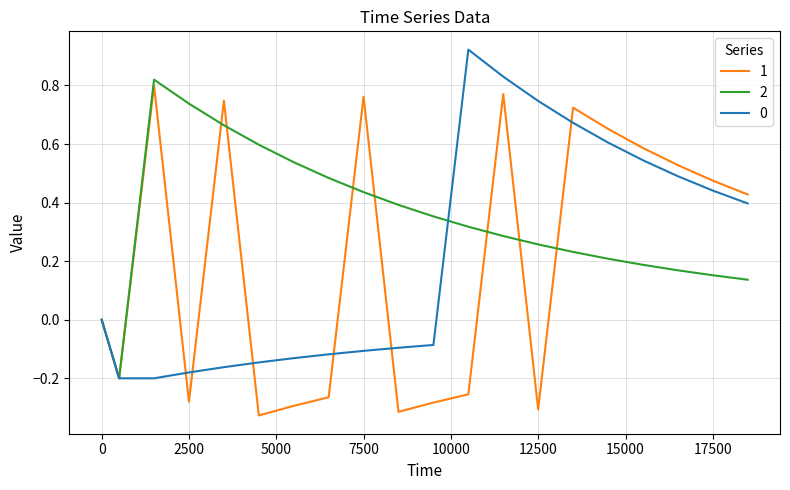

Reading left to right, extract all data points from this chart.

0: 0=0.0	499=-0.2	1499=-0.2	2499=-0.2	3499=-0.2	4499=-0.1	5499=-0.1	6499=-0.1	7499=-0.1	8499=-0.1	9499=-0.1	10499=0.9	11499=0.8	12499=0.7	13499=0.7	14499=0.6	15499=0.5	16499=0.5	17499=0.4	18499=0.4
1: 0=0.0	499=-0.2	1499=0.8	2499=-0.3	3499=0.7	4499=-0.3	5499=-0.3	6499=-0.3	7499=0.8	8499=-0.3	9499=-0.3	10499=-0.3	11499=0.8	12499=-0.3	13499=0.7	14499=0.7	15499=0.6	16499=0.5	17499=0.5	18499=0.4
2: 0=0.0	499=-0.2	1499=0.8	2499=0.7	3499=0.7	4499=0.6	5499=0.5	6499=0.5	7499=0.4	8499=0.4	9499=0.4	10499=0.3	11499=0.3	12499=0.3	13499=0.2	14499=0.2	15499=0.2	16499=0.2	17499=0.2	18499=0.1